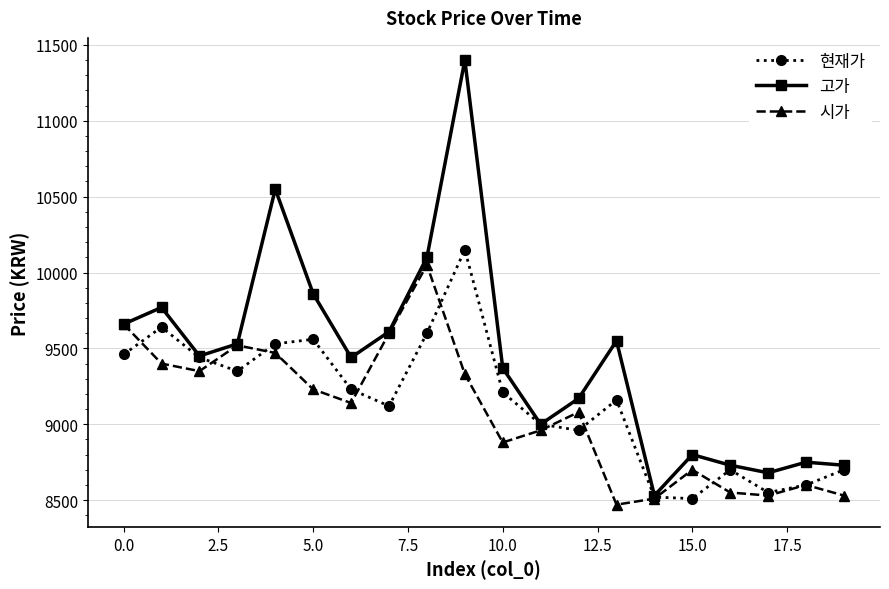

True or false: 시가 and 현재가 intersect in this chart.

True